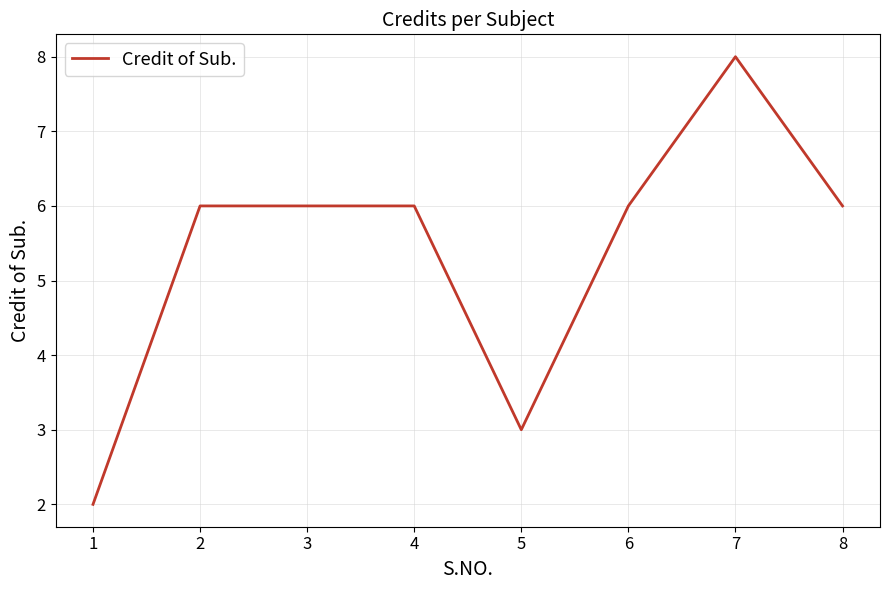

What is the ratio of the value at 1 to the value at 5?

0.7